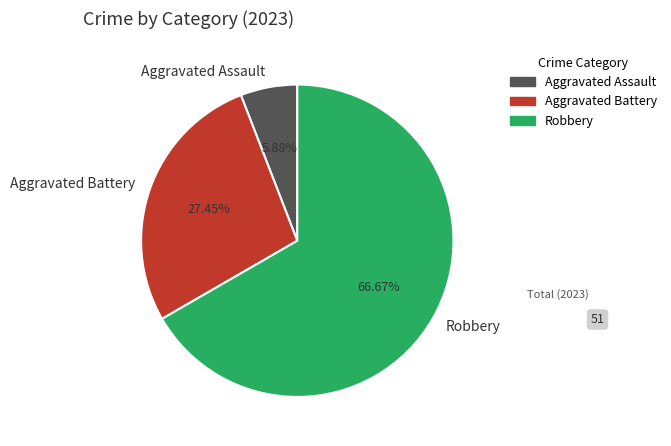

Does Robbery account for over 50% of the chart?

Yes